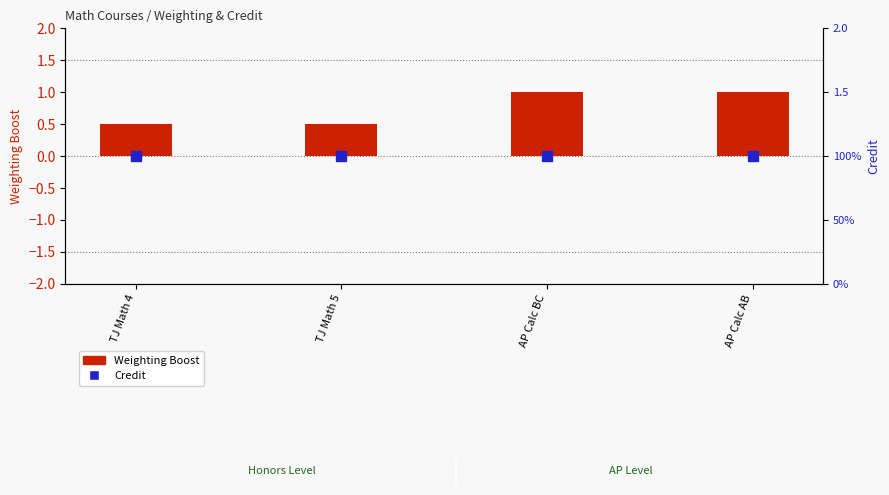

How many bars are there in each group?

2